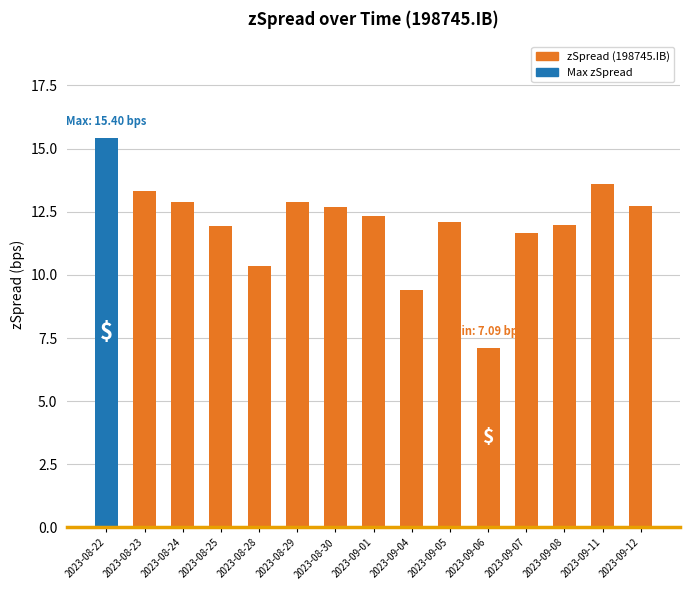

Which category has the lowest value across all series?

2023-09-06